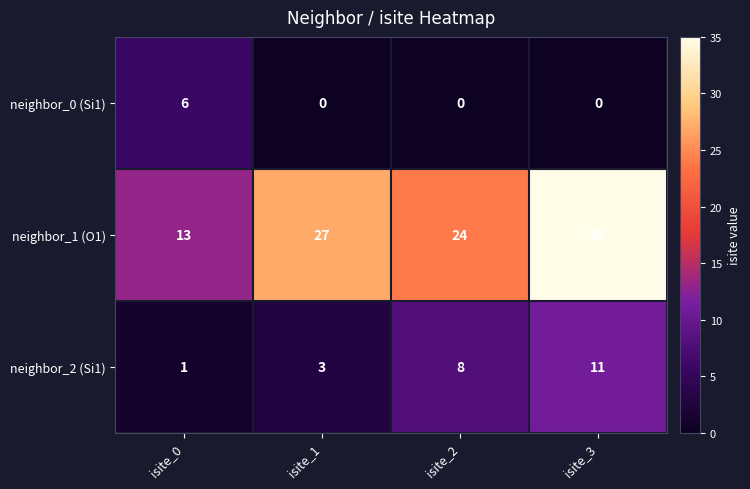

Count the number of categories in the chart.

4